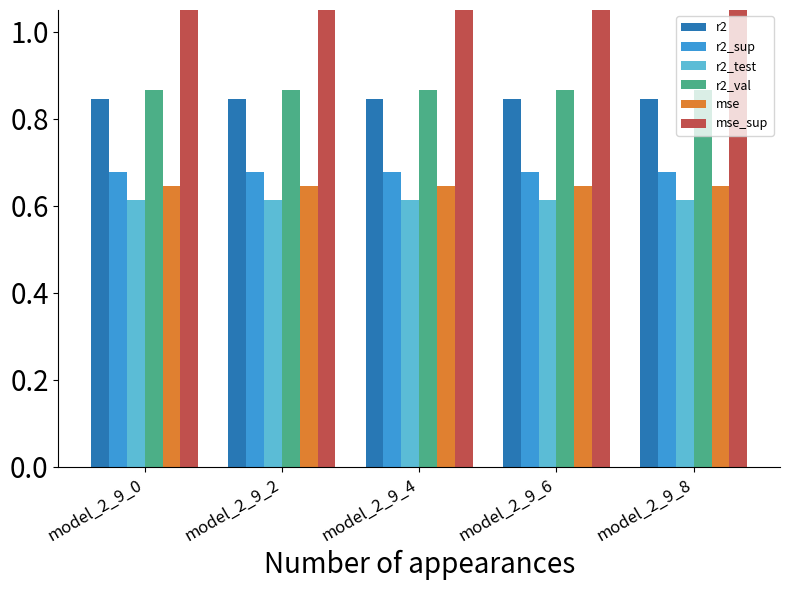

Reading left to right, transcribe all the data shown in this chart.

r2: 0.8	0.8	0.8	0.8	0.8
r2_sup: 0.7	0.7	0.7	0.7	0.7
r2_test: 0.6	0.6	0.6	0.6	0.6
r2_val: 0.9	0.9	0.9	0.9	0.9
mse: 0.6	0.6	0.6	0.6	0.6
mse_sup: 2.2	2.2	2.2	2.2	2.2